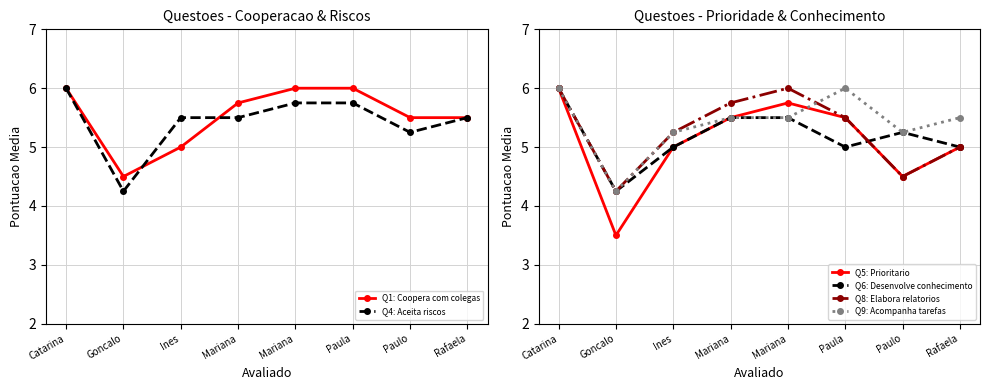

What is the lowest value of the Q6: Desenvolve conhecimento series?

4.2